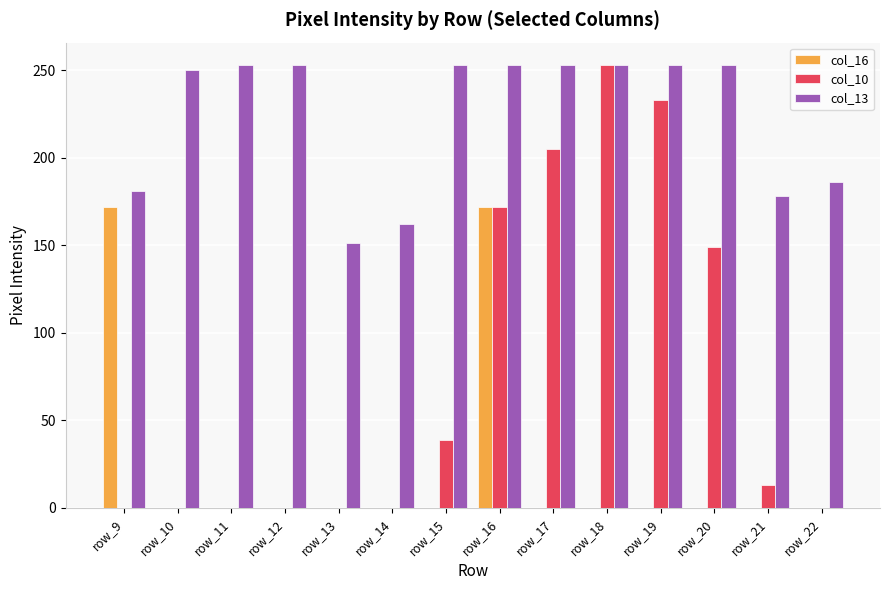

Reading left to right, what are all the values shown in this chart?

col_16: row_9=172	row_10=0	row_11=0	row_12=0	row_13=0	row_14=0	row_15=0	row_16=172	row_17=0	row_18=0	row_19=0	row_20=0	row_21=0	row_22=0
col_10: row_9=0	row_10=0	row_11=0	row_12=0	row_13=0	row_14=0	row_15=39	row_16=172	row_17=205	row_18=253	row_19=233	row_20=149	row_21=13	row_22=0
col_13: row_9=181	row_10=250	row_11=253	row_12=253	row_13=151	row_14=162	row_15=253	row_16=253	row_17=253	row_18=253	row_19=253	row_20=253	row_21=178	row_22=186